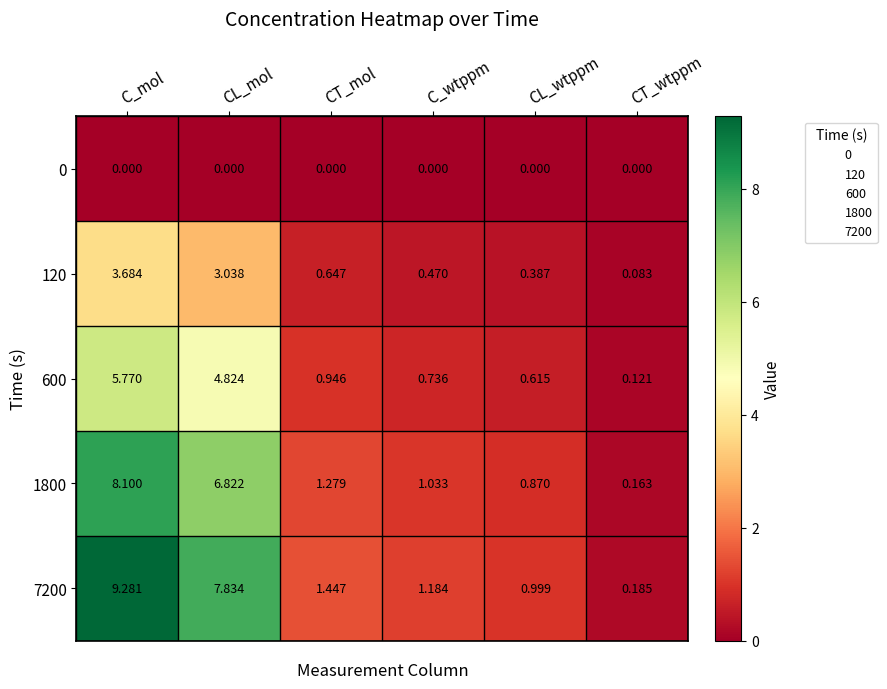

Which category has the highest value across all series?

C_mol